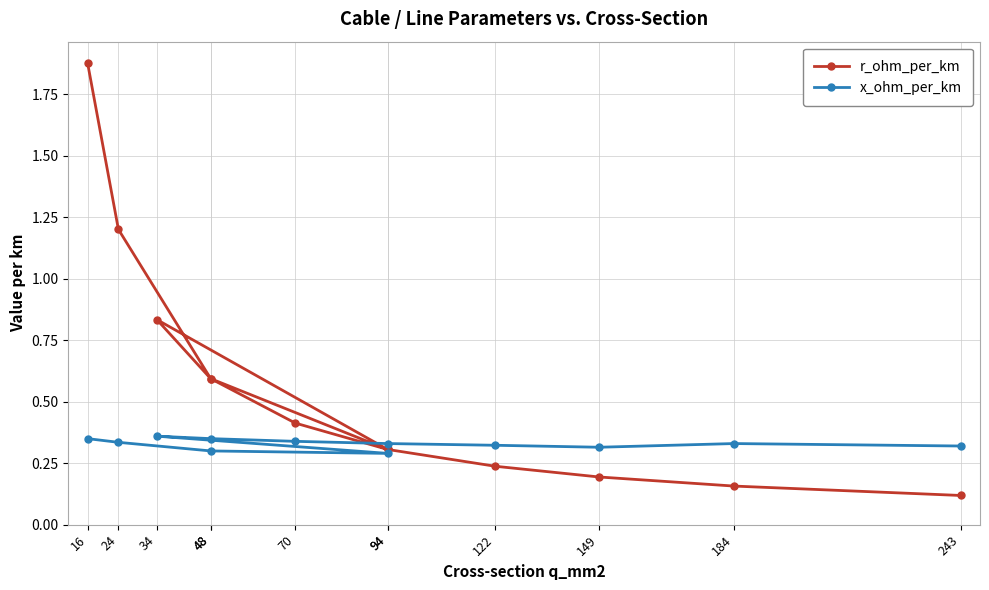

After their last crossing, which series has the higher values: x_ohm_per_km or r_ohm_per_km?

x_ohm_per_km